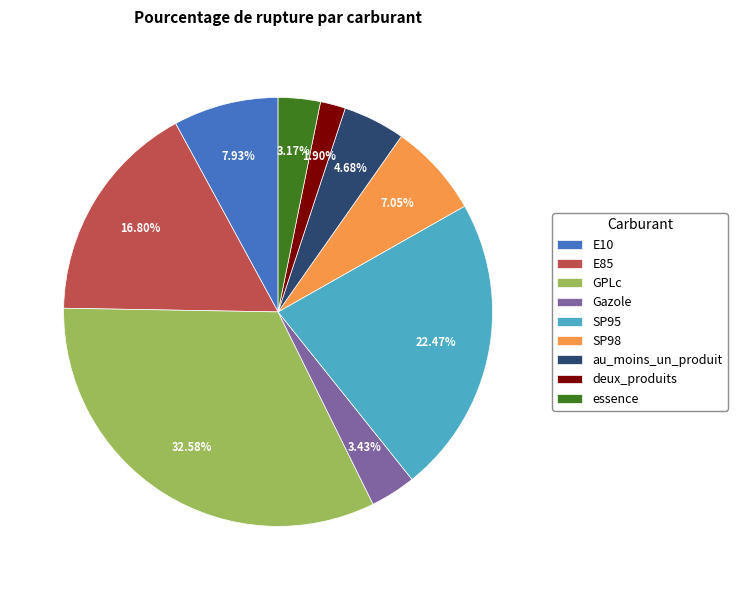

To the nearest percent, what percentage of the pie is GPLc?

33%